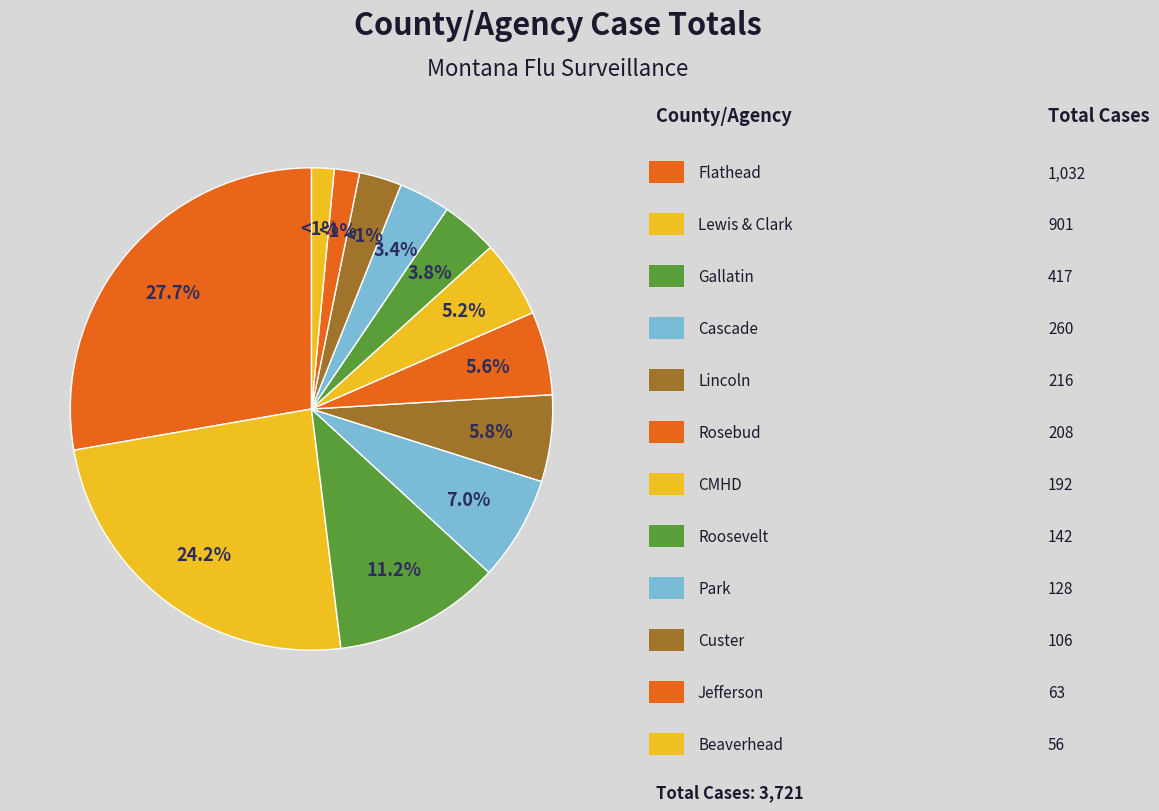

Does any single category account for the majority?

No